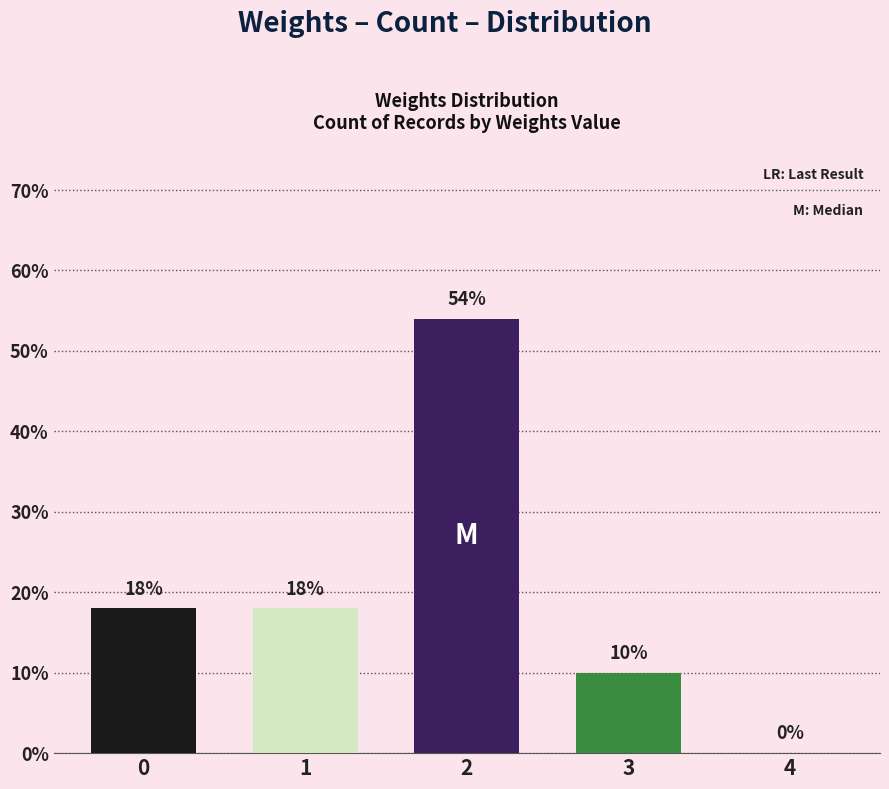

Does the chart contain stacked bars?

No